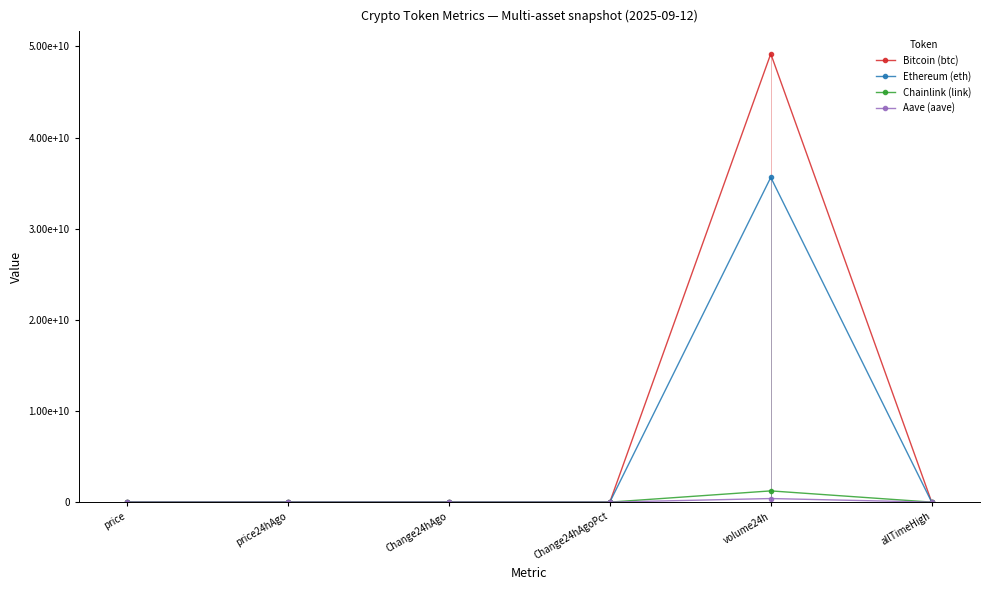

What is the sum of all Ethereum (eth) values?

35624783467.7